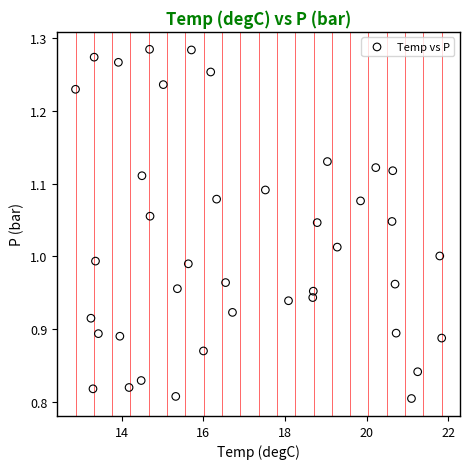

What is the range of X values (max minus min)?

9.0